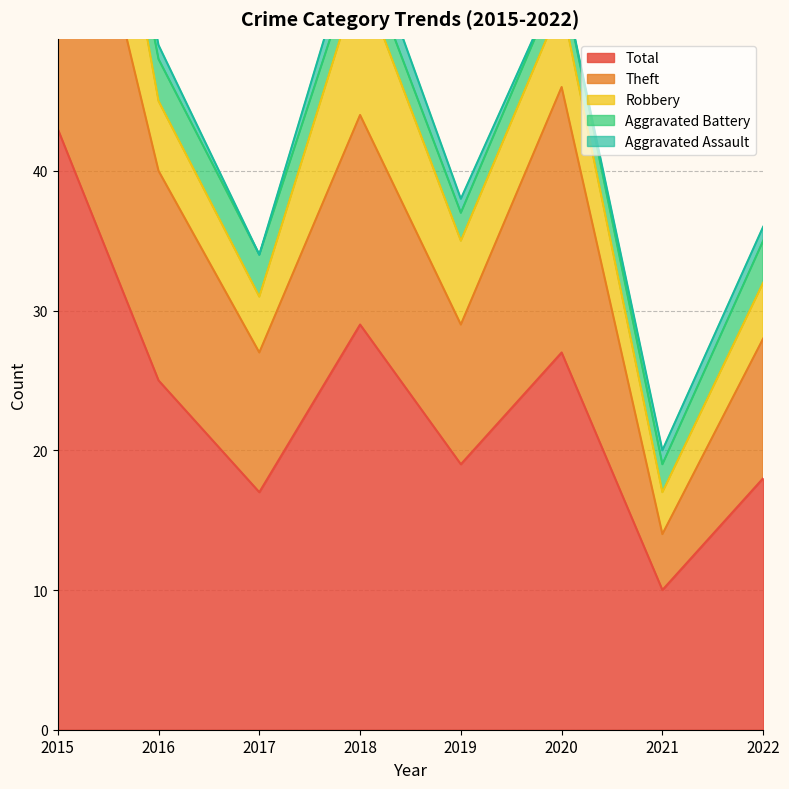

At which category is the sum across all series the highest?

2015